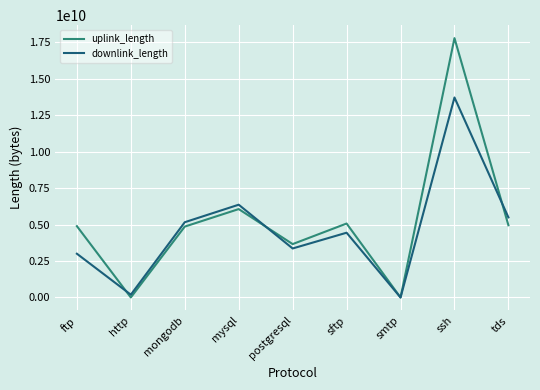

Is the value of downlink_length at ftp greater than the value of uplink_length at postgresql?

No